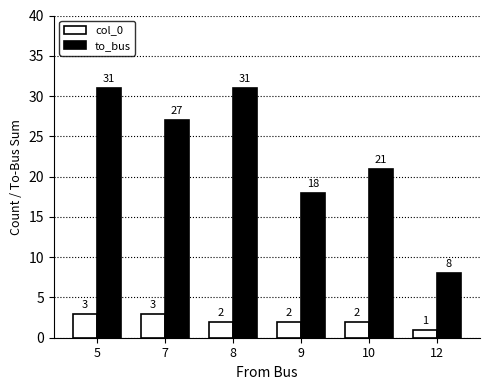

At which label does col_0 reach its minimum?

12